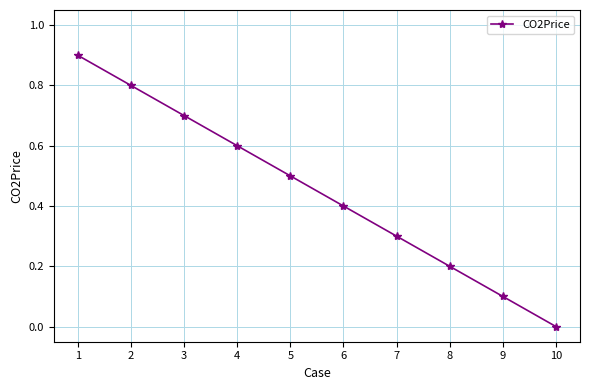

What is the average value?

0.5